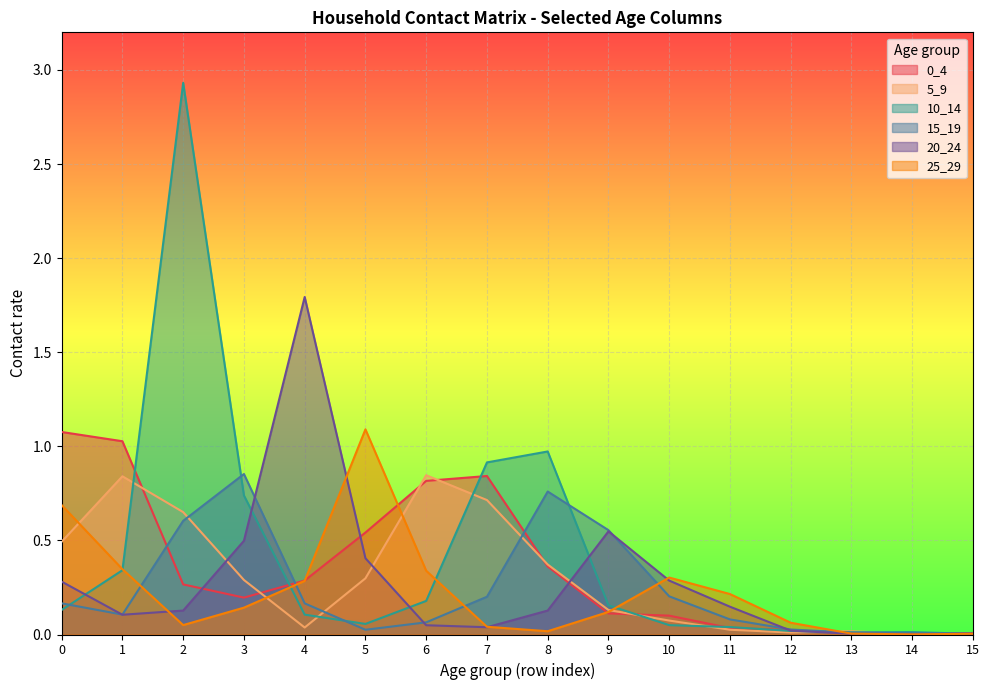

Which series has the largest total across all categories?

10_14